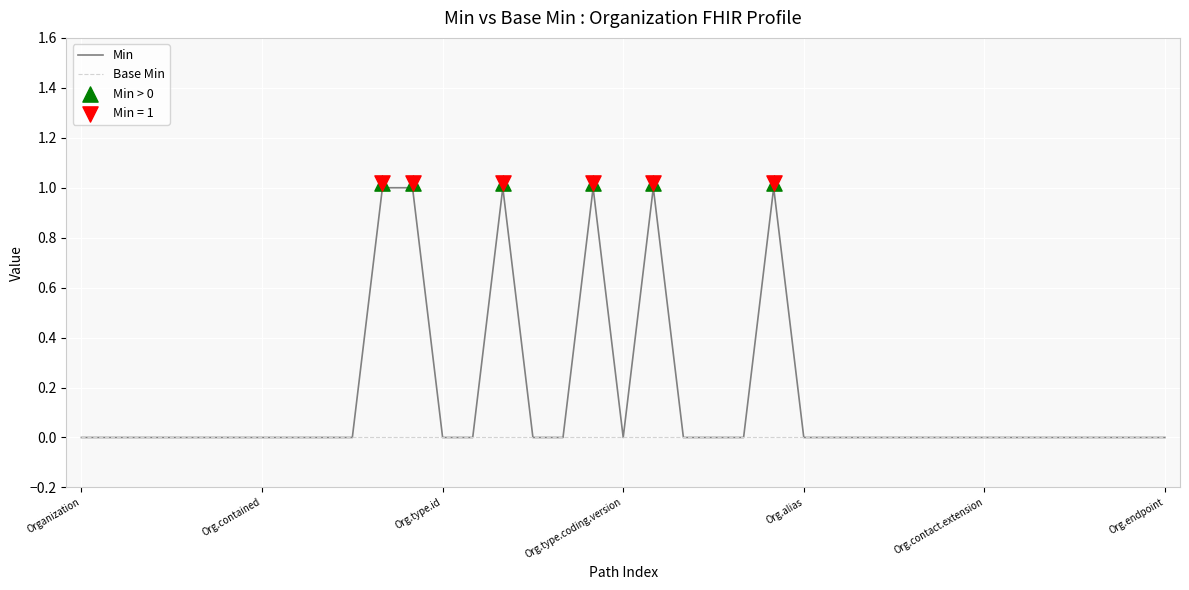

Which has a higher value, Organization.type.extension or Organization.language?

Organization.type.extension